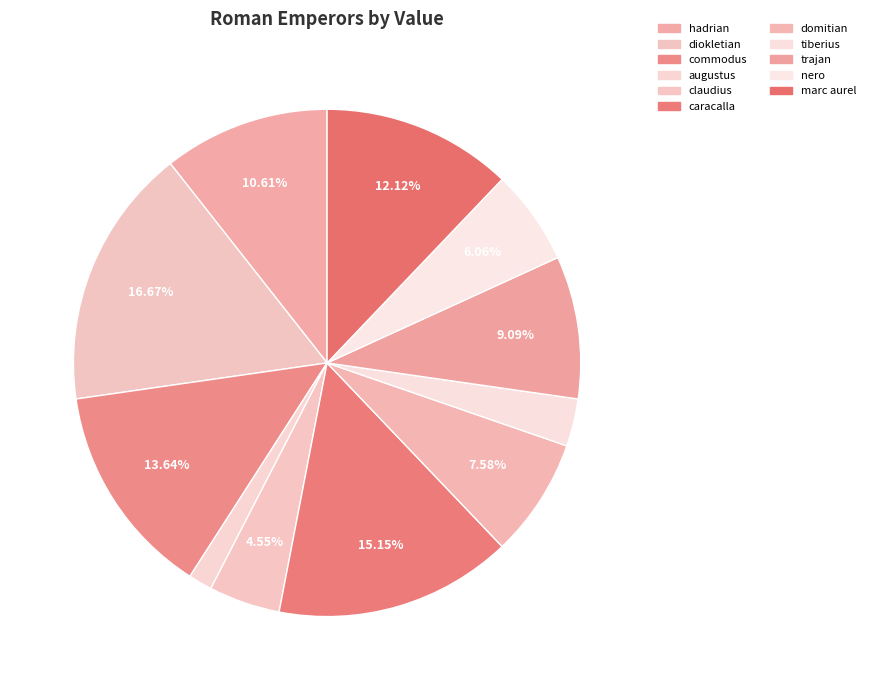

Is there a majority slice in this chart?

No